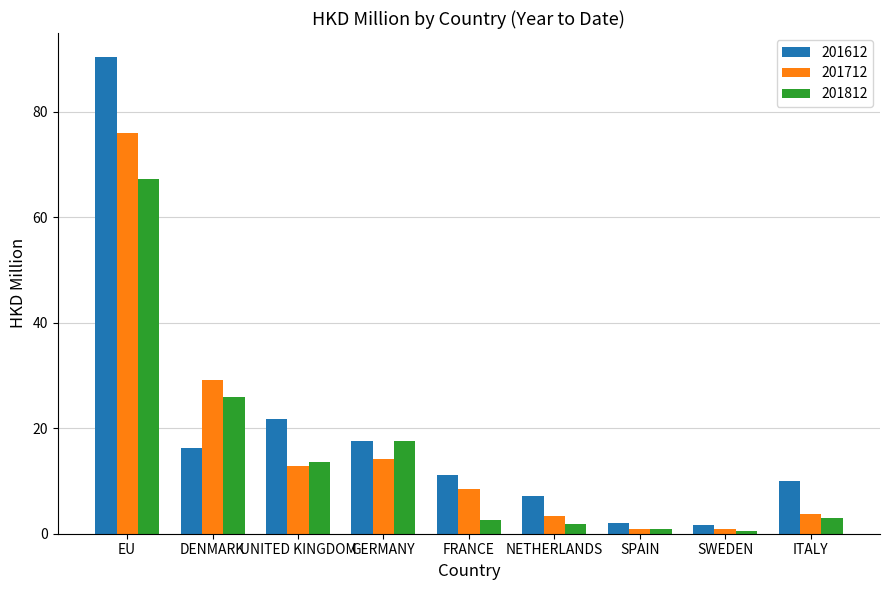

What is the difference between the 201612 values at DENMARK and SPAIN?

14.1